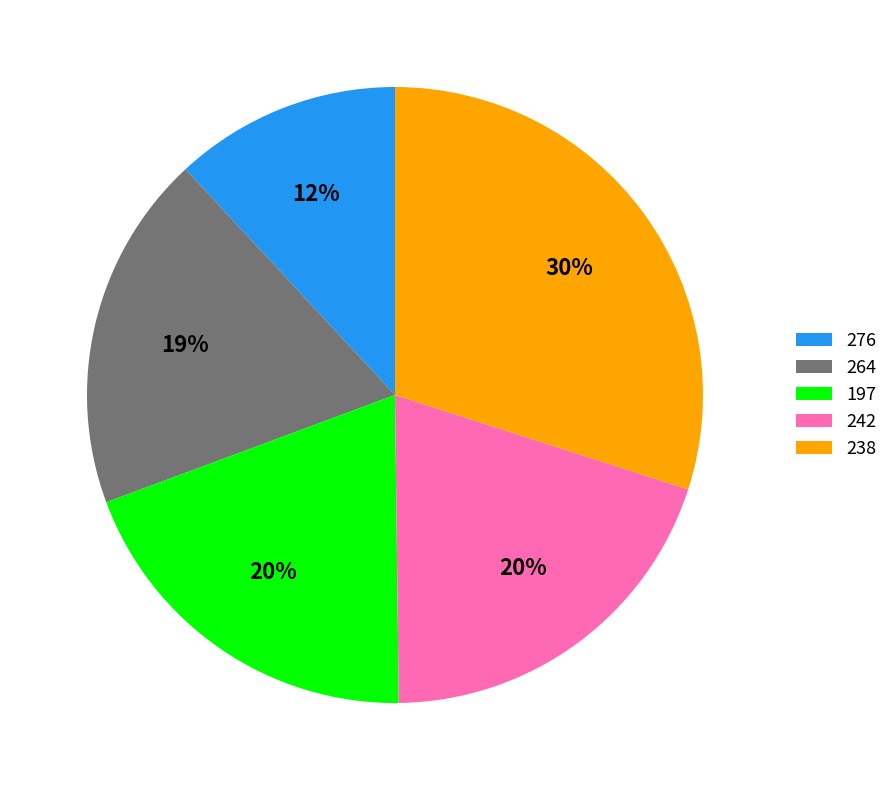

To the nearest percent, what percentage of the pie is 264?

19%